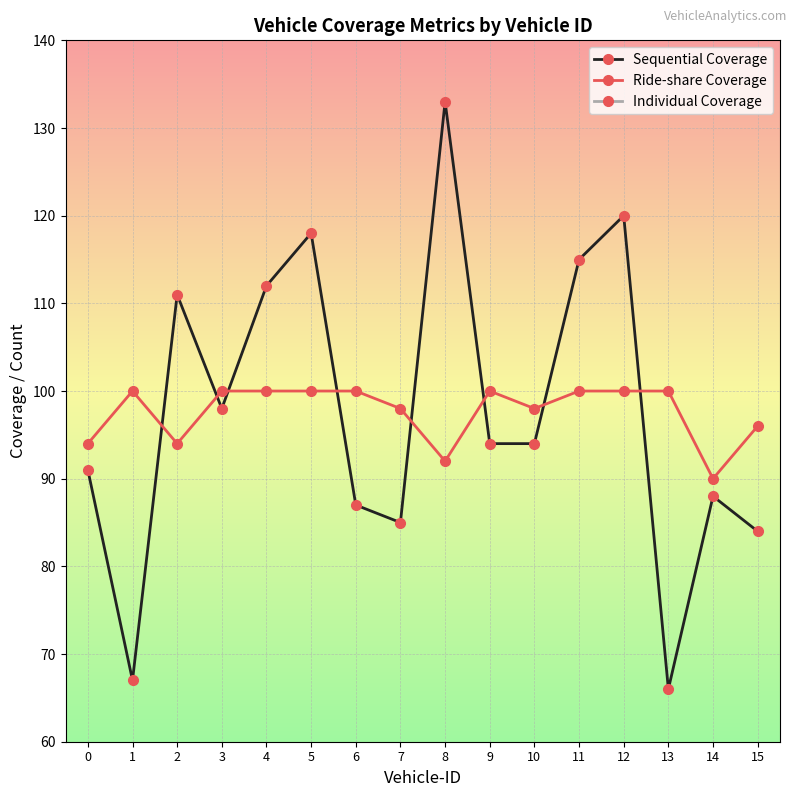

Rank the categories by Individual Coverage value from lowest to highest.

13, 12, 15, 3, 6, 7, 14, 11, 0, 9, 4, 8, 2, 1, 5, 10